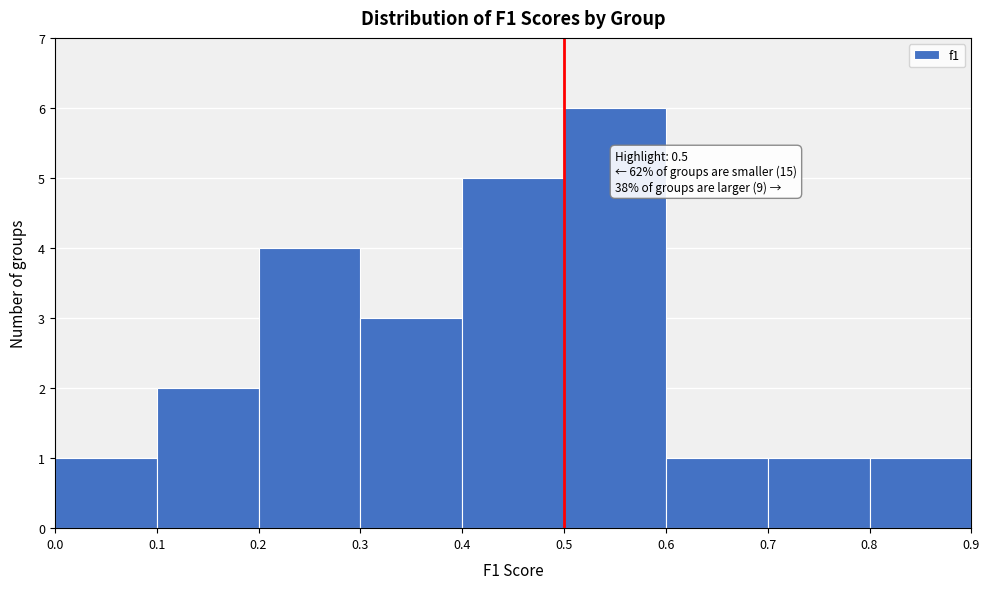

Over which range of the x-axis is the bar tallest?

0.5 to 0.6